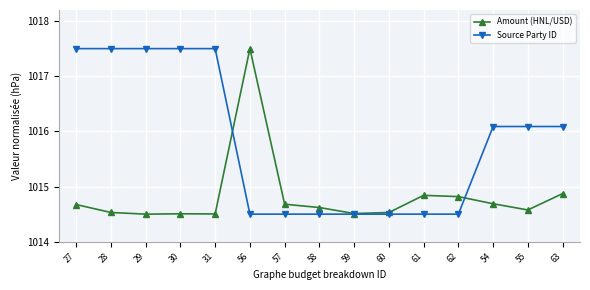

Between which two adjacent categories do Source Party ID and Amount (HNL/USD) first intersect?

31 and 56